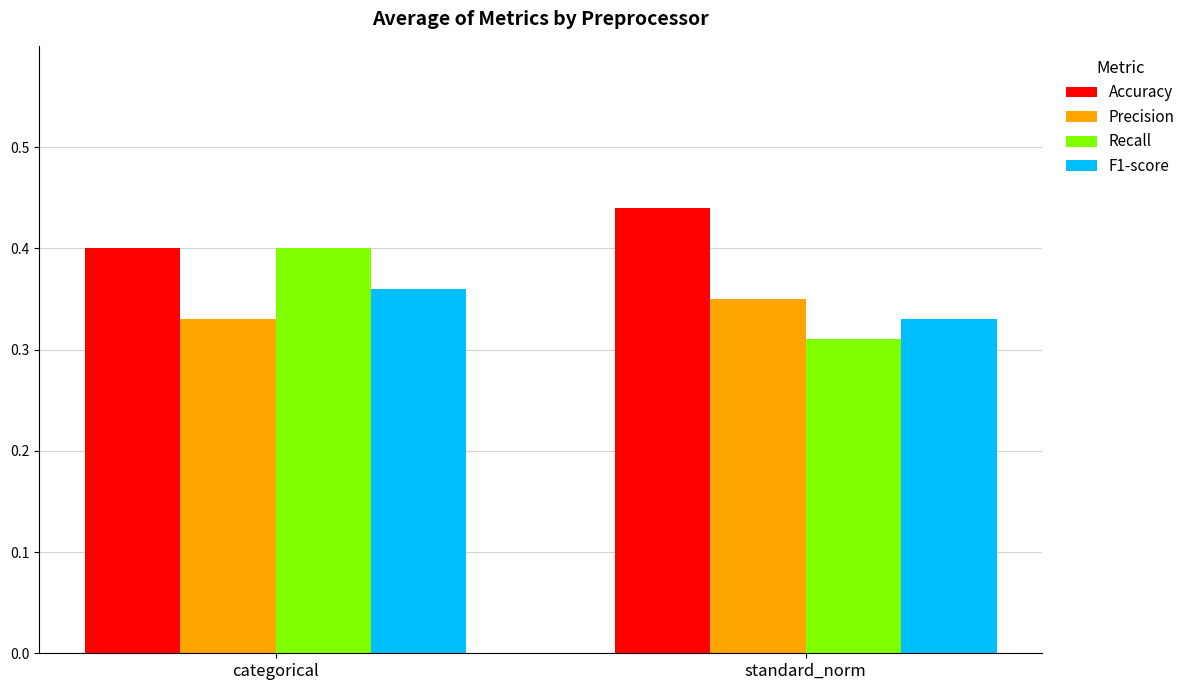

At which label is F1-score closest to 0?

standard_norm